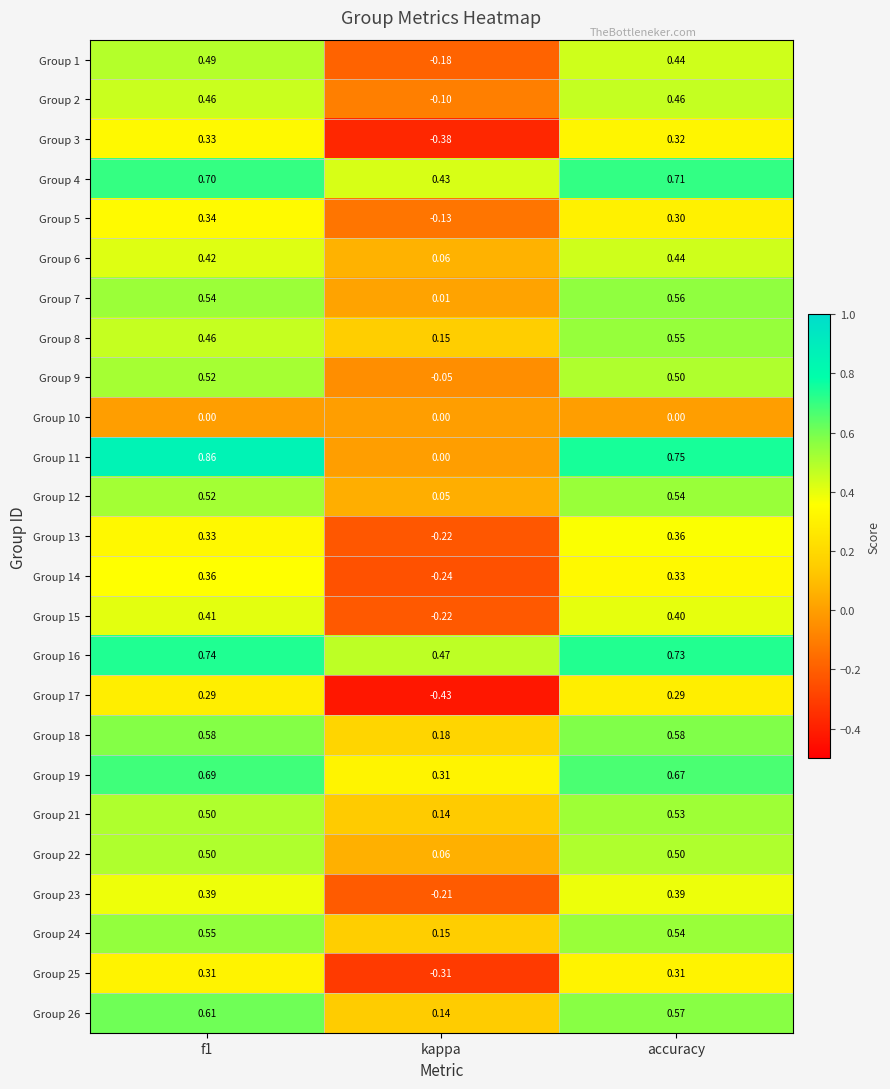

At which label is Group 21 closest to 0?

kappa